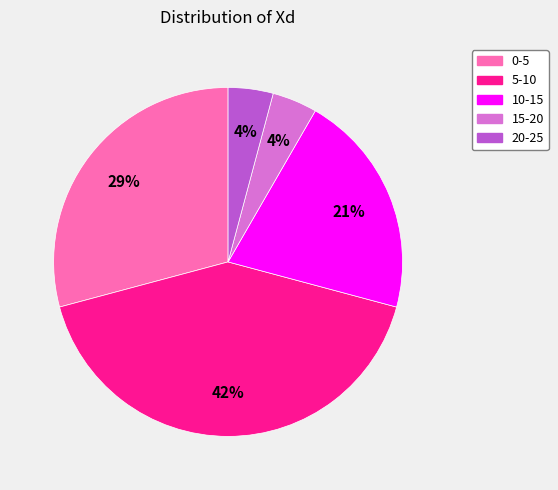

Does 5-10 represent more than half of the total?

No